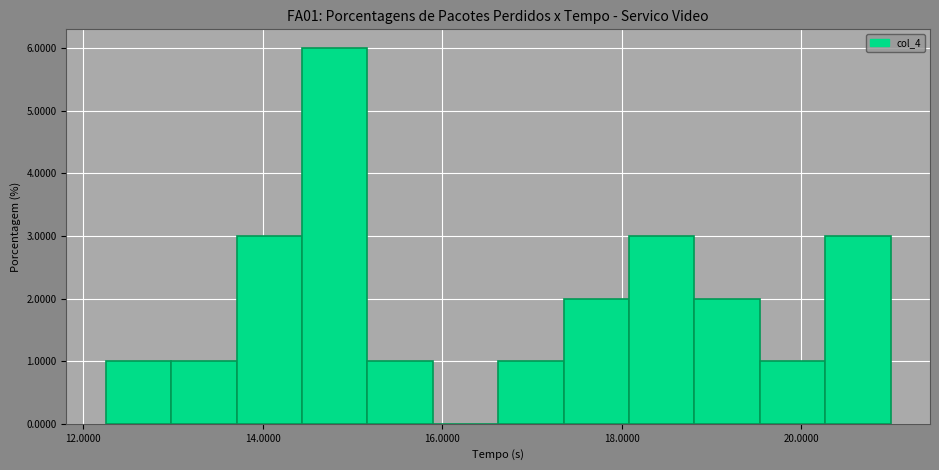

Around what value on the x-axis is the tallest bar? Give the approximate position of its centre, as read against the axis.

14.8